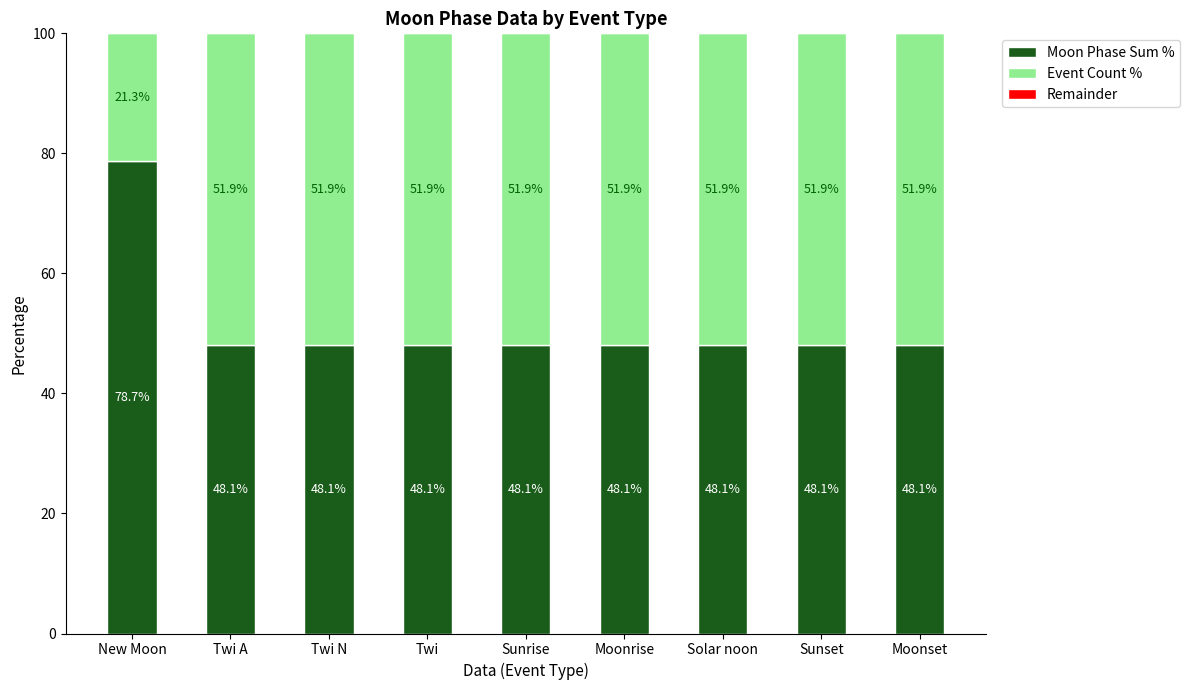

Reading left to right, list the values for the Moon Phase Sum % series.

78.7	48.1	48.1	48.1	48.1	48.1	48.1	48.1	48.1